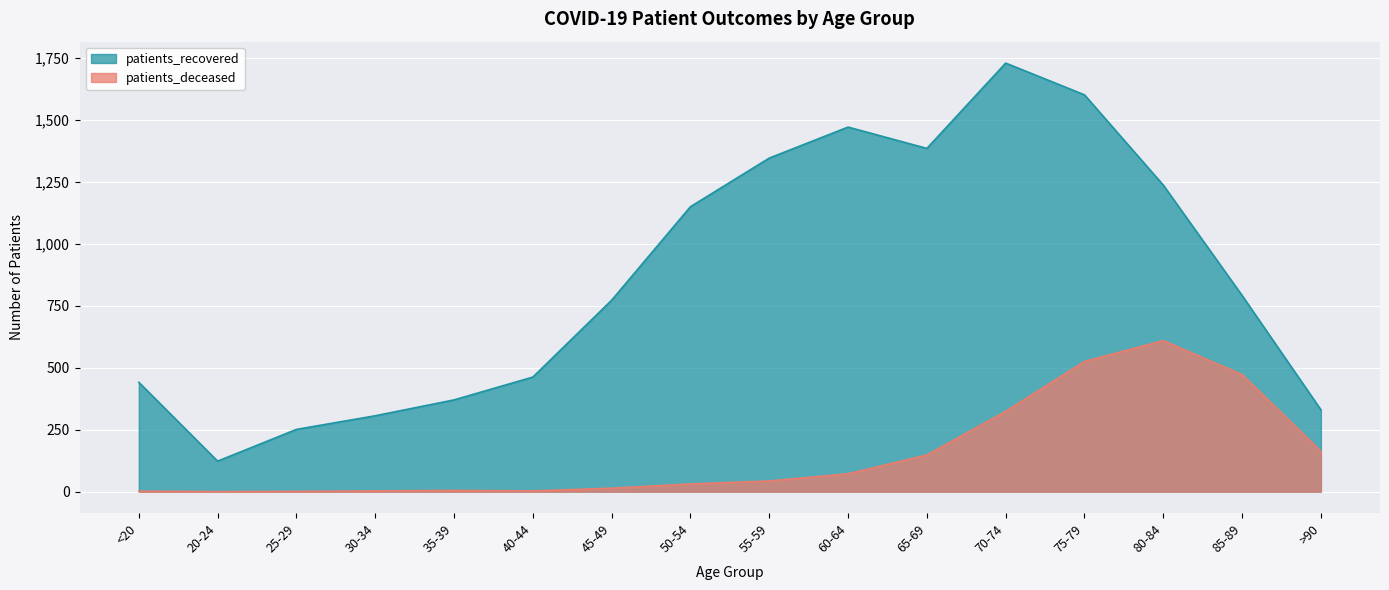

List the series in order of their overall mean, lowest first.

patients_deceased, patients_recovered